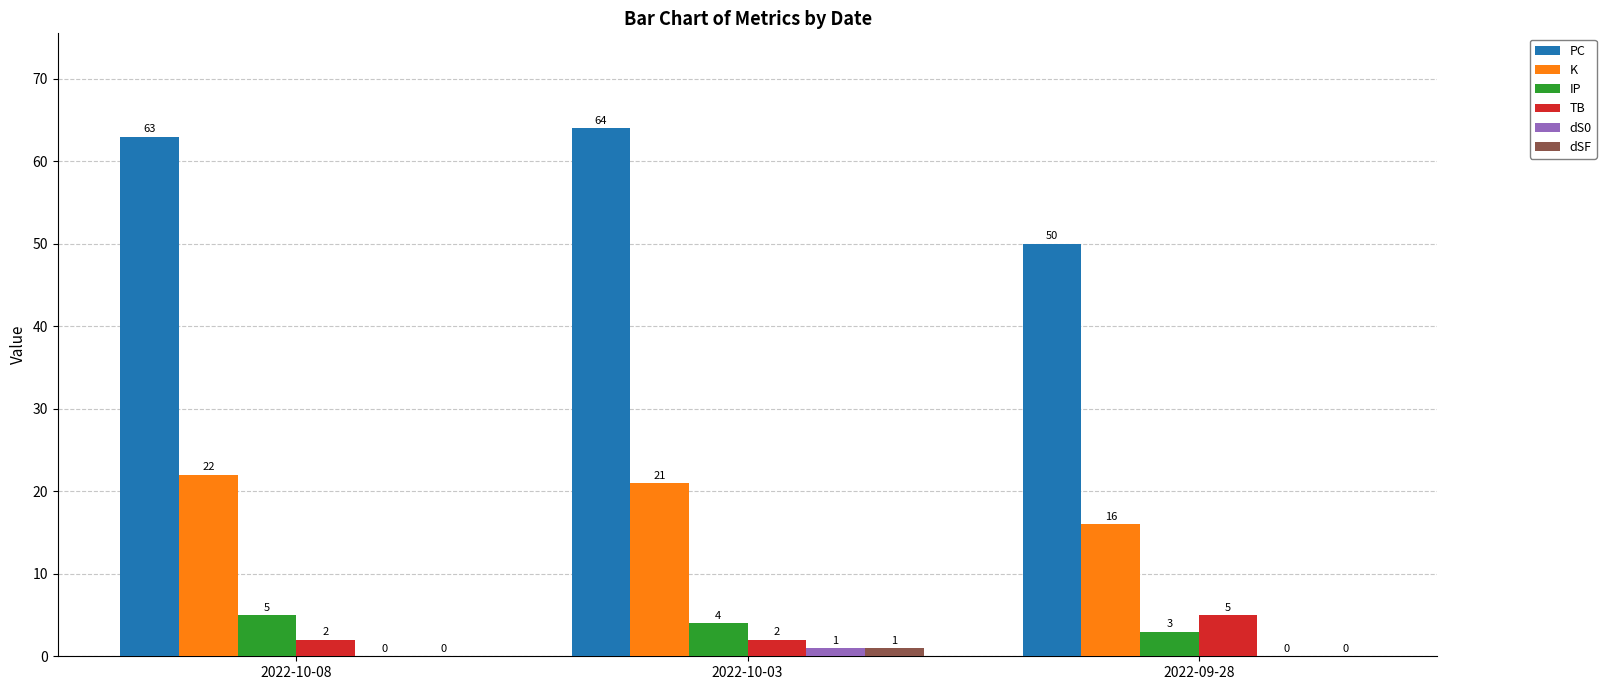

Reading left to right, extract all data points from this chart.

PC: 2022-10-08=63	2022-10-03=64	2022-09-28=50
K: 2022-10-08=22	2022-10-03=21	2022-09-28=16
IP: 2022-10-08=5	2022-10-03=4	2022-09-28=3
TB: 2022-10-08=2	2022-10-03=2	2022-09-28=5
dS0: 2022-10-08=0	2022-10-03=1	2022-09-28=0
dSF: 2022-10-08=0	2022-10-03=1	2022-09-28=0